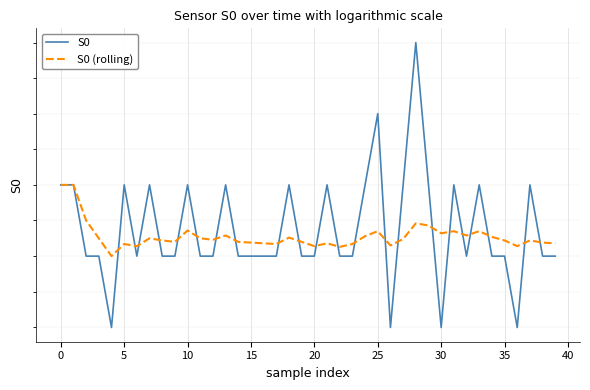

What is the highest value of the S0 (rolling) series?

878.0